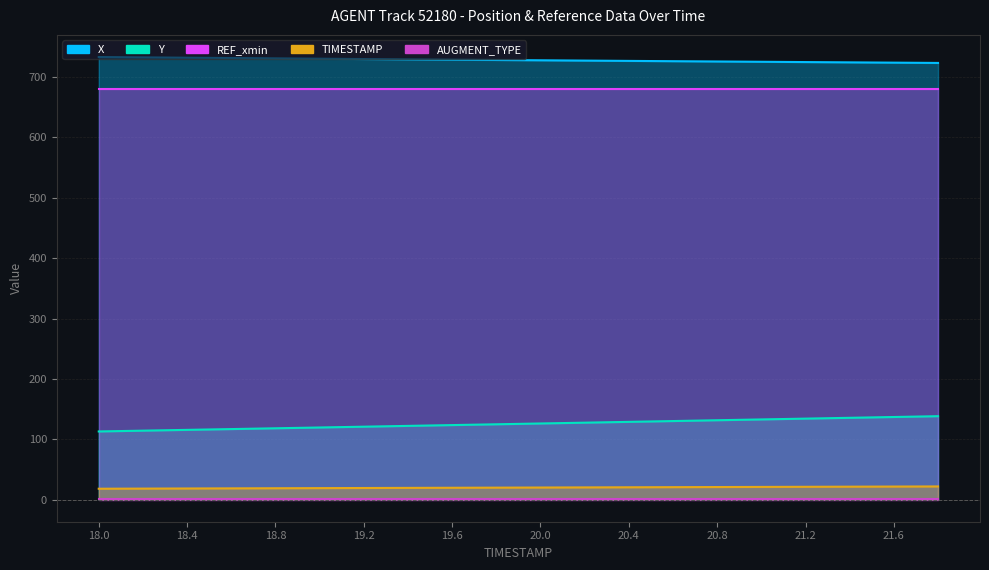

What is the maximum value shown in the chart?

733.3